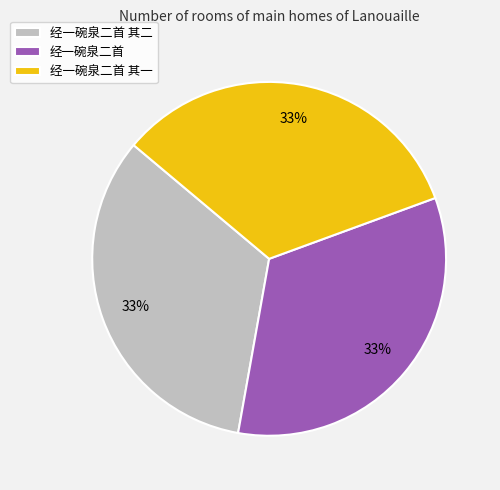

Count the number of slices in the pie.

3